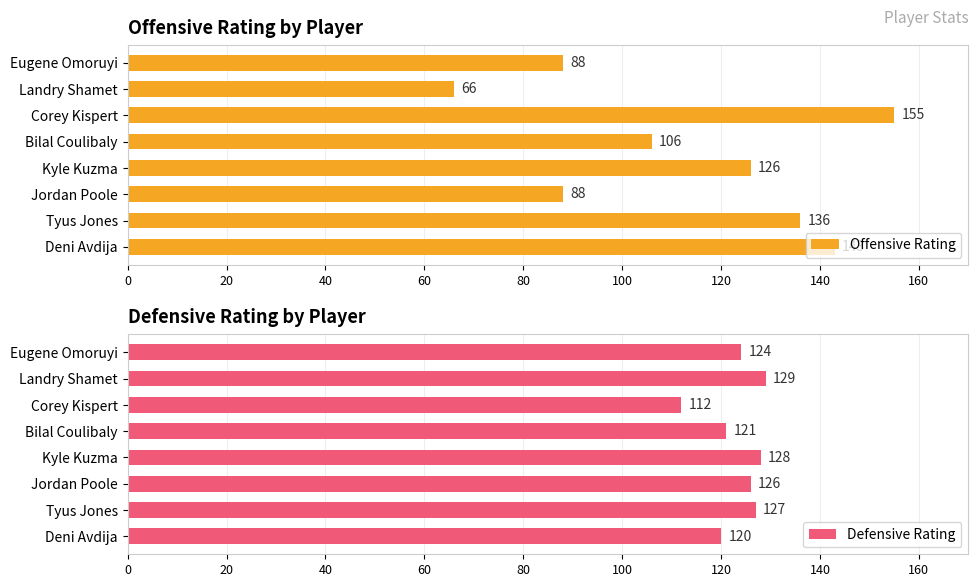

Is it true that Offensive Rating equals 132 at Jordan Poole?

False